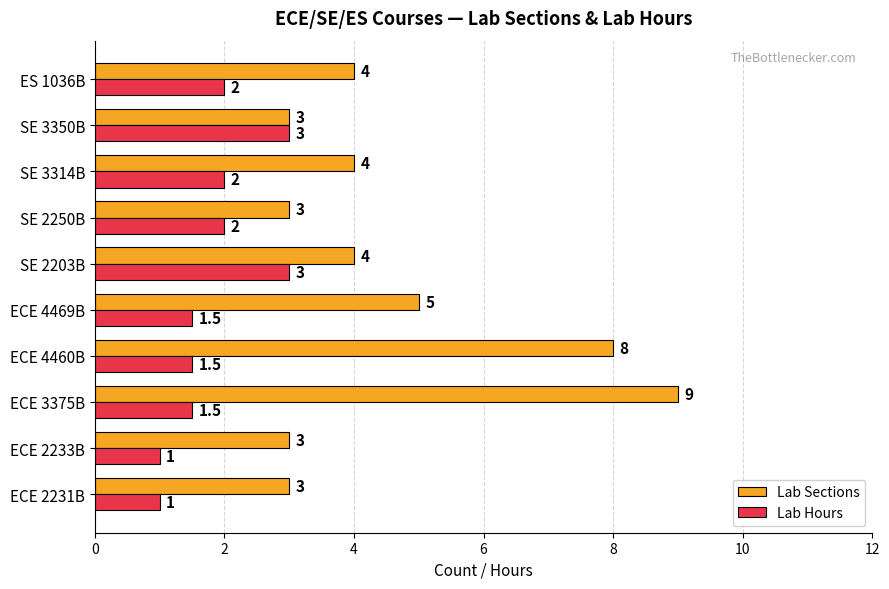

Which series has the widest spread of values?

Lab Sections